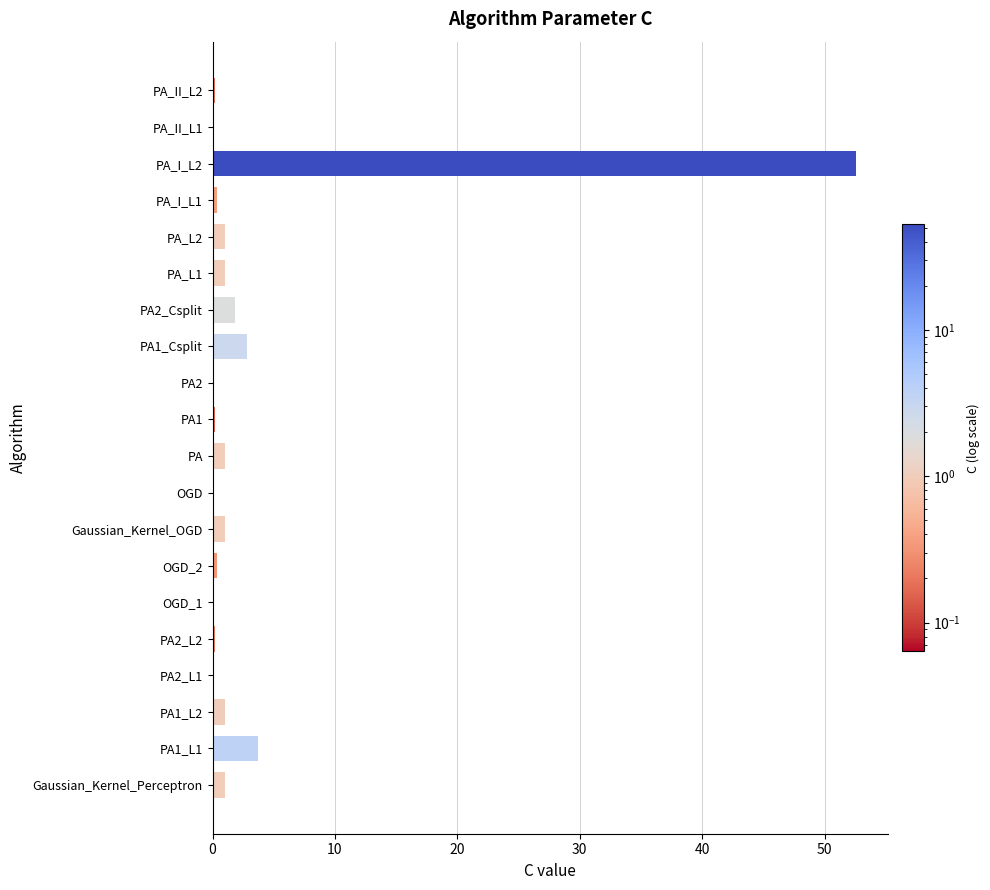

What is the sum of all values?

68.7